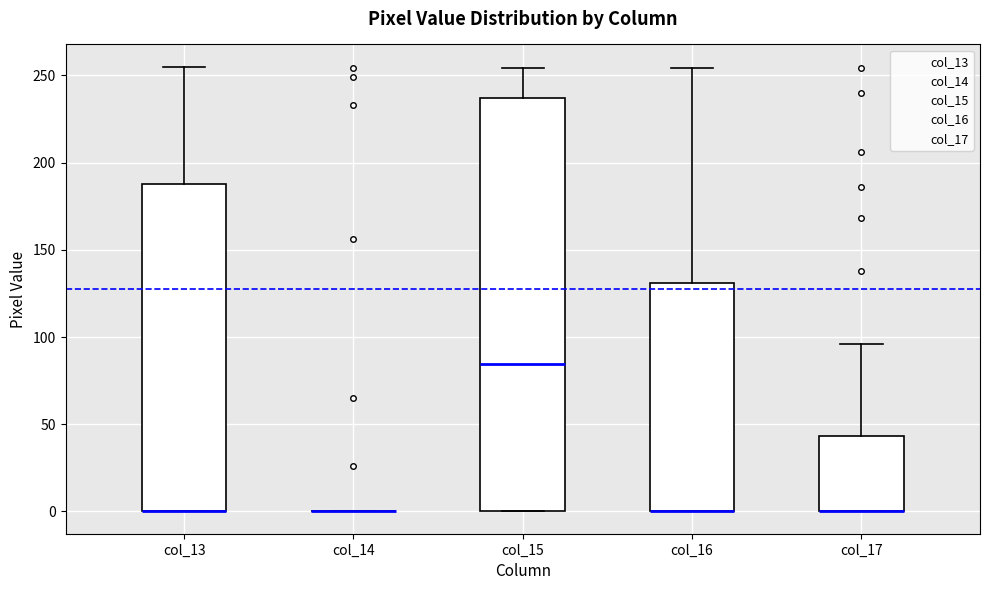

Where does the upper whisker of the box for col_13 end on the y-axis? The values are not printed on the chart, so give them approximately, as read against the axis.

255